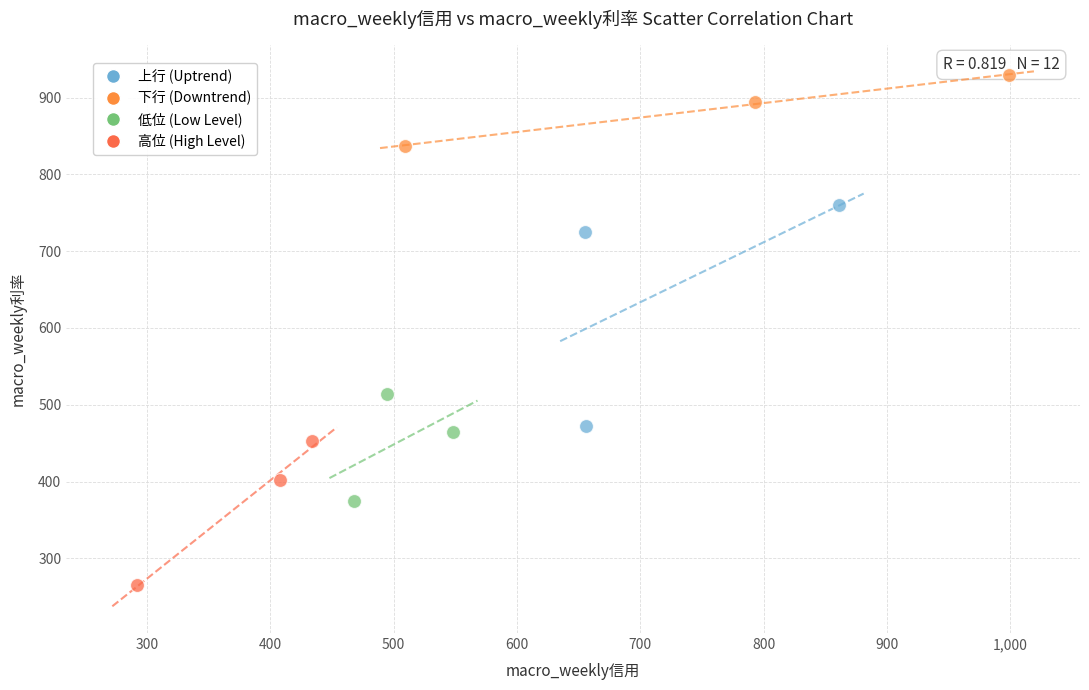

Which series has the widest spread of Y values?

上行 (Uptrend)